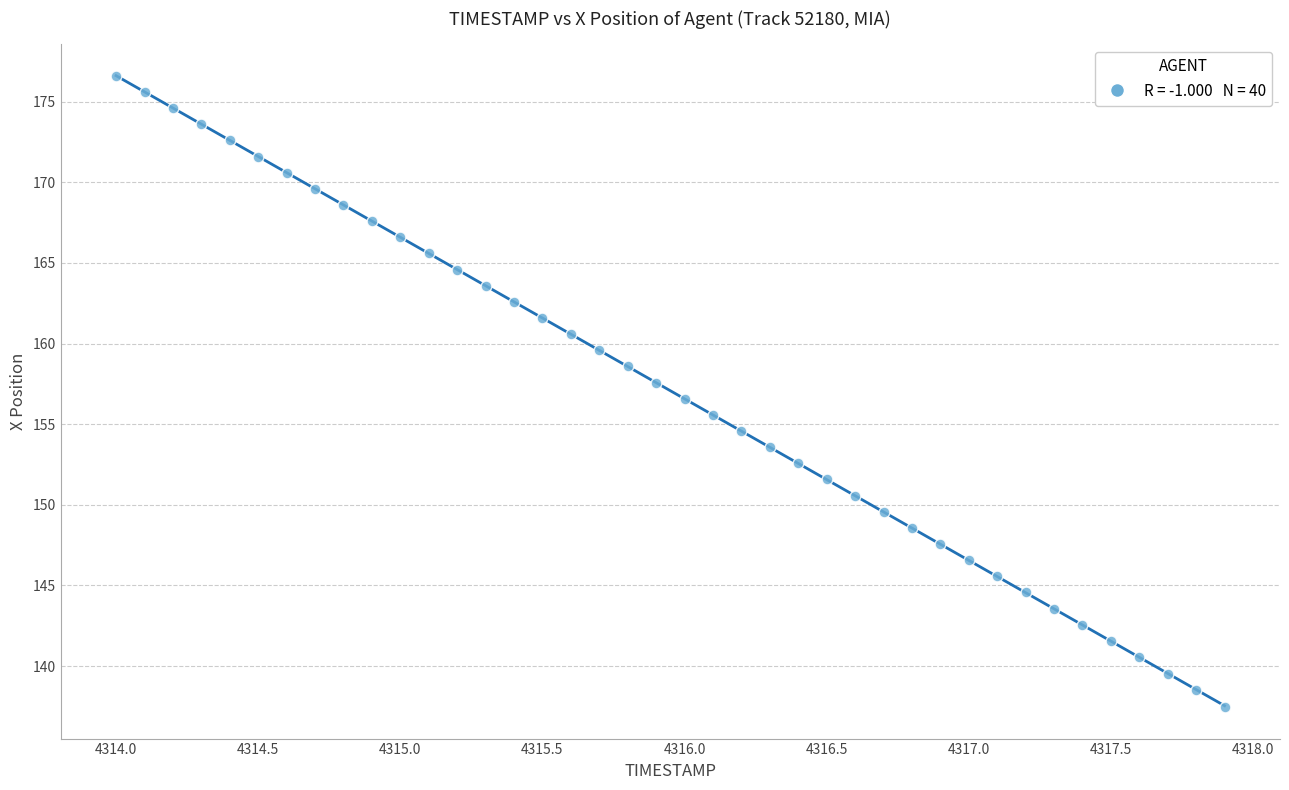

What is the range of Y values (max minus min)?

39.1